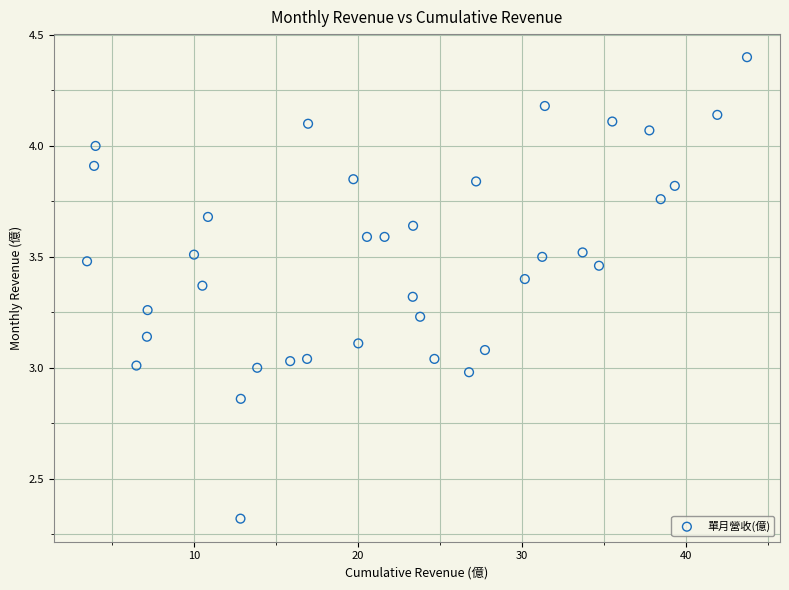

What is the range of Y values (max minus min)?

2.1